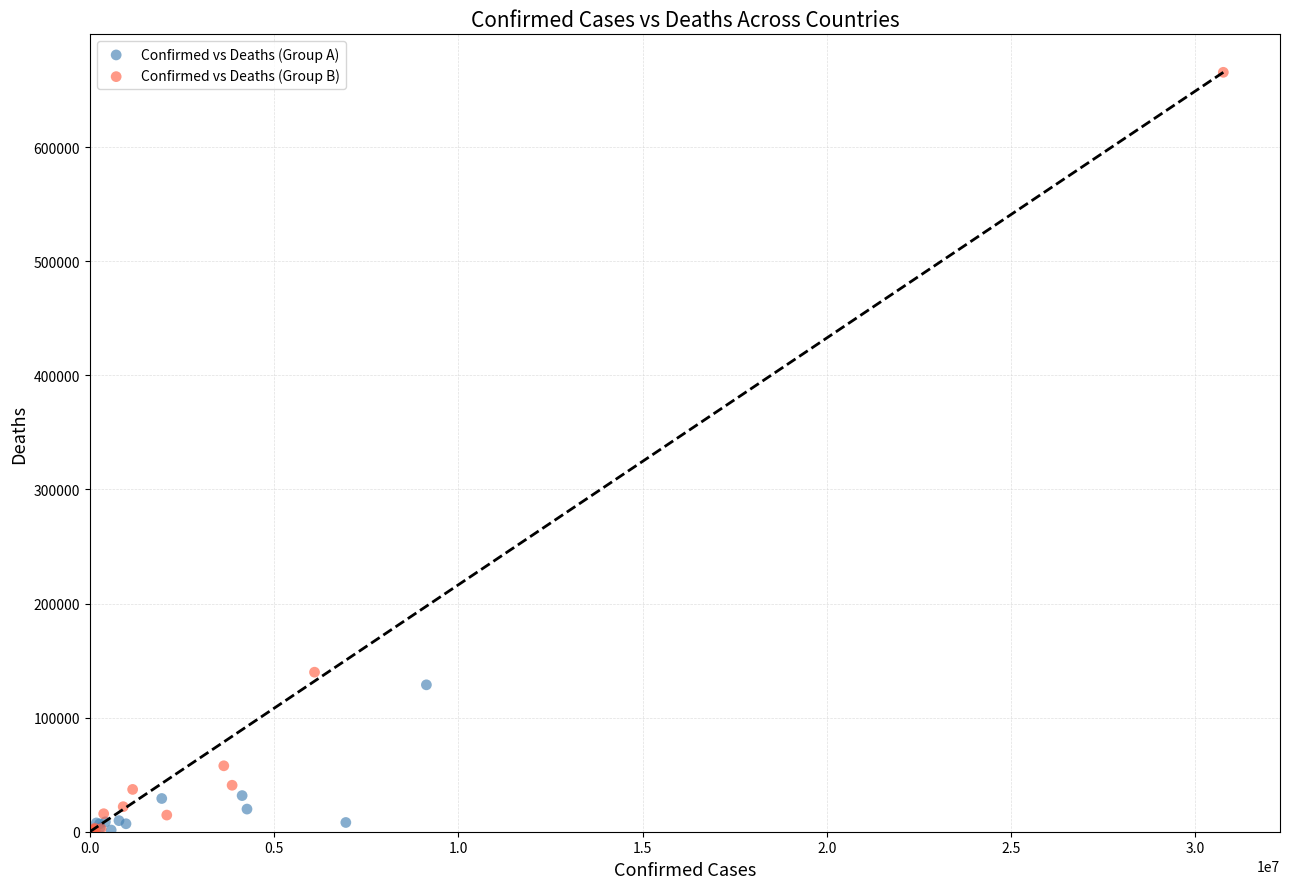

Which series contains the highest Y value?

Confirmed vs Deaths (Group B)